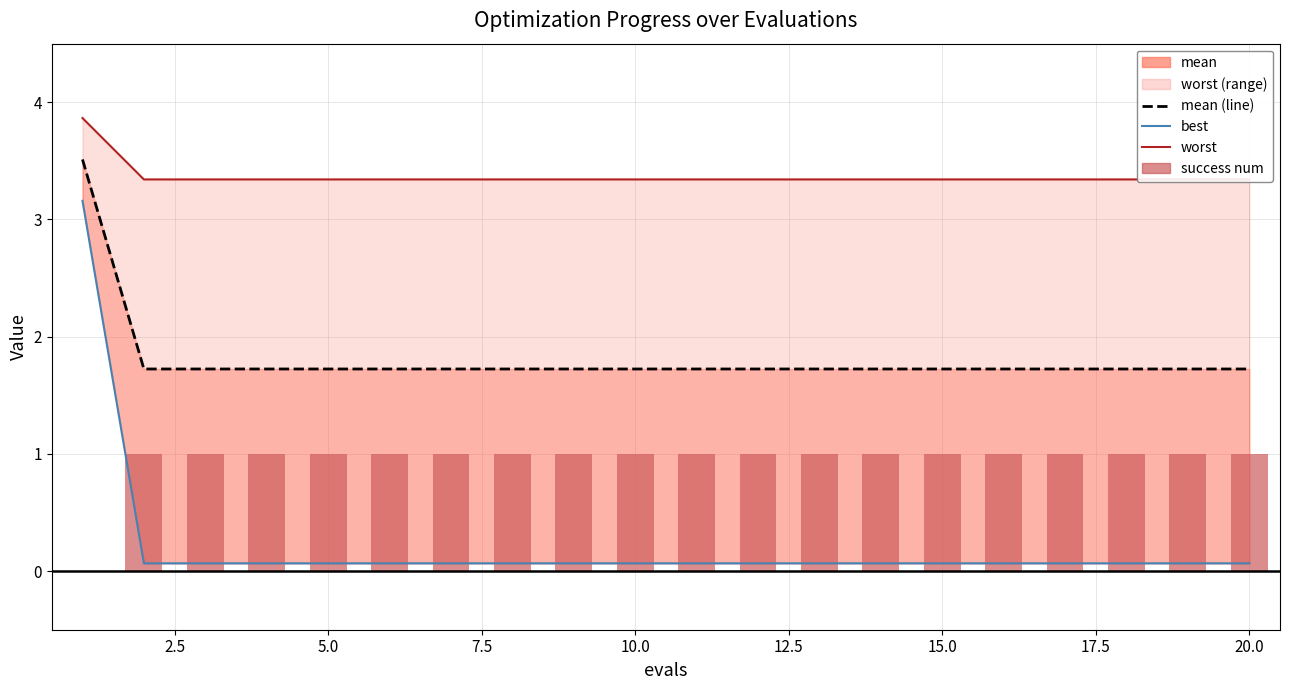

Are the bars horizontal?

No